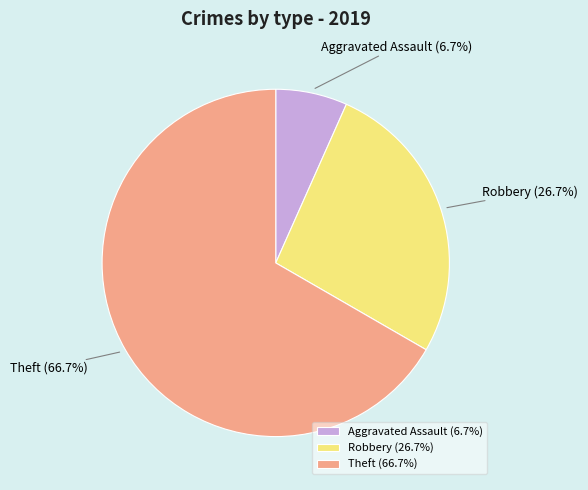

How many slices are in this pie chart?

3